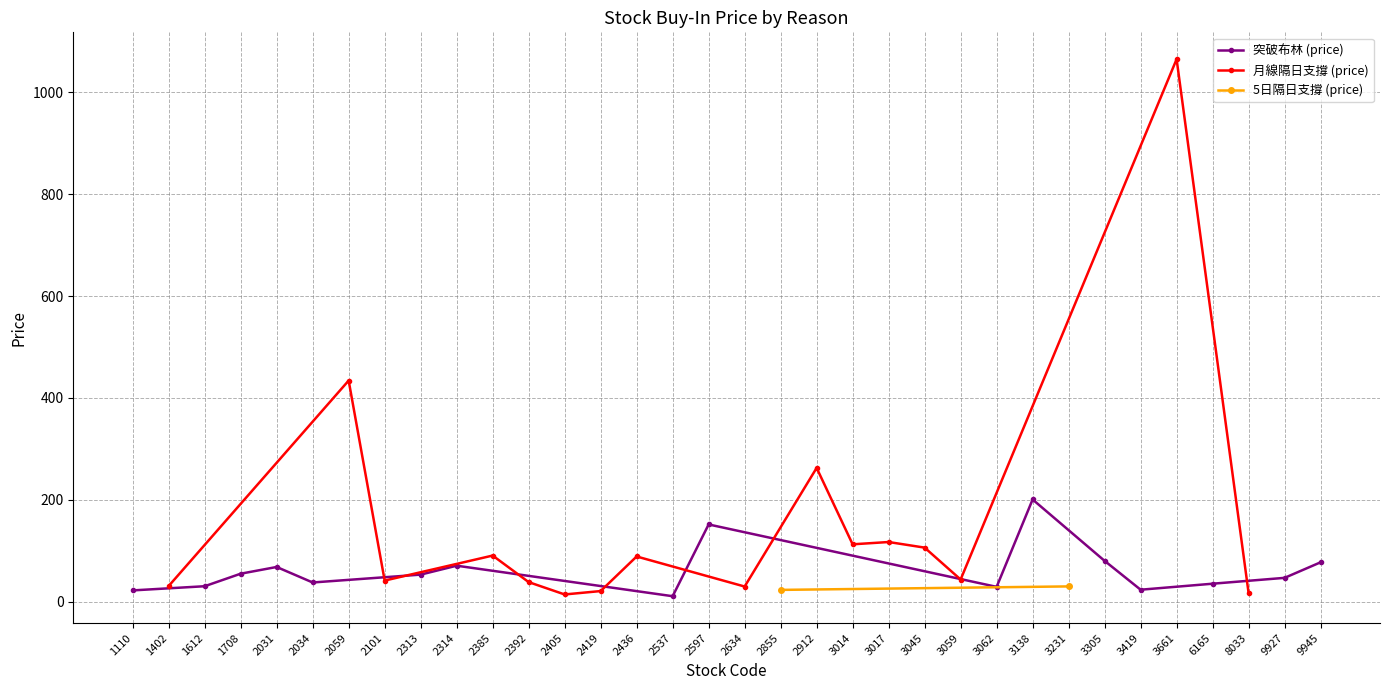

What is the value of the 月線隔日支撐 (price) point at the 16th from the left?

16.8